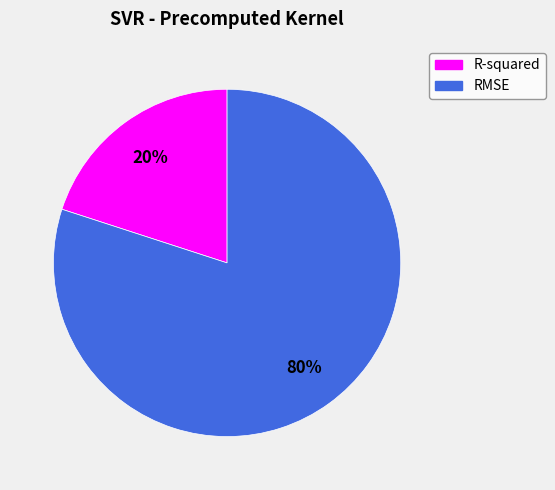

Between R-squared and RMSE, which is larger?

RMSE